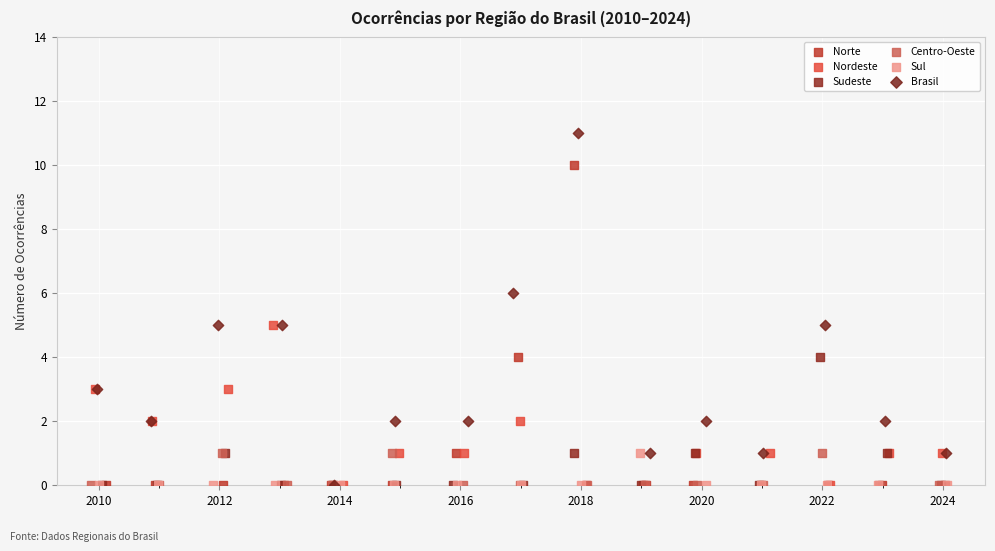

Which series has the largest Y range (max minus min)?

Brasil